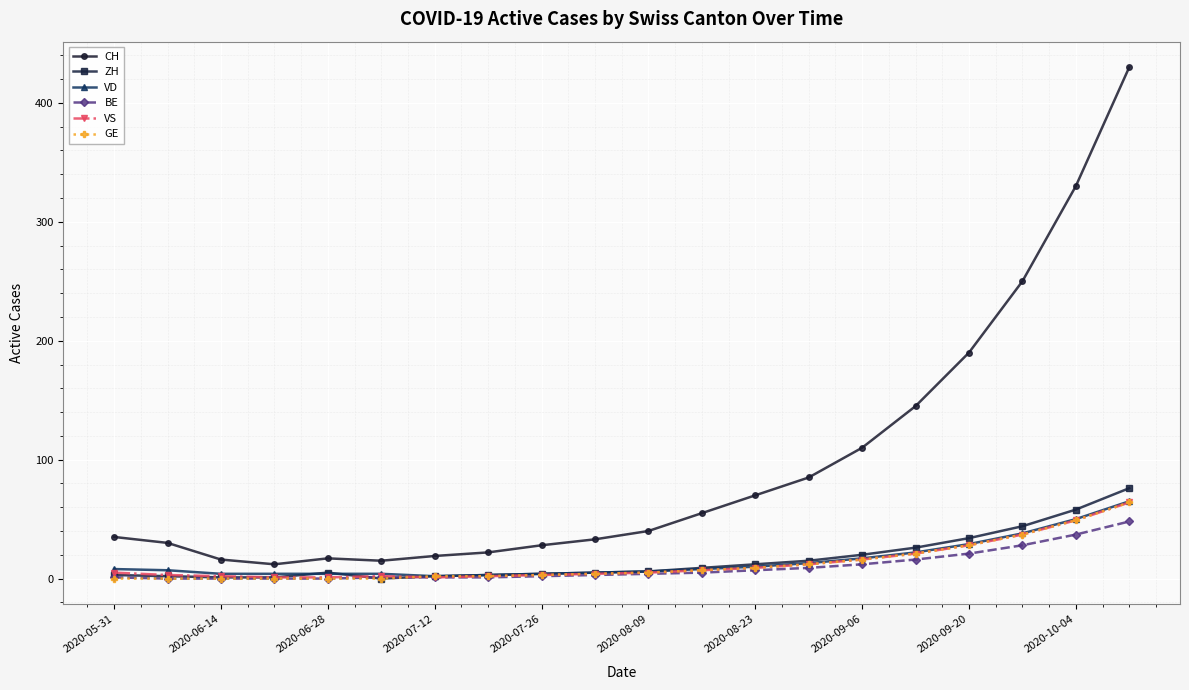

True or false: GE and CH cross at least once.

False